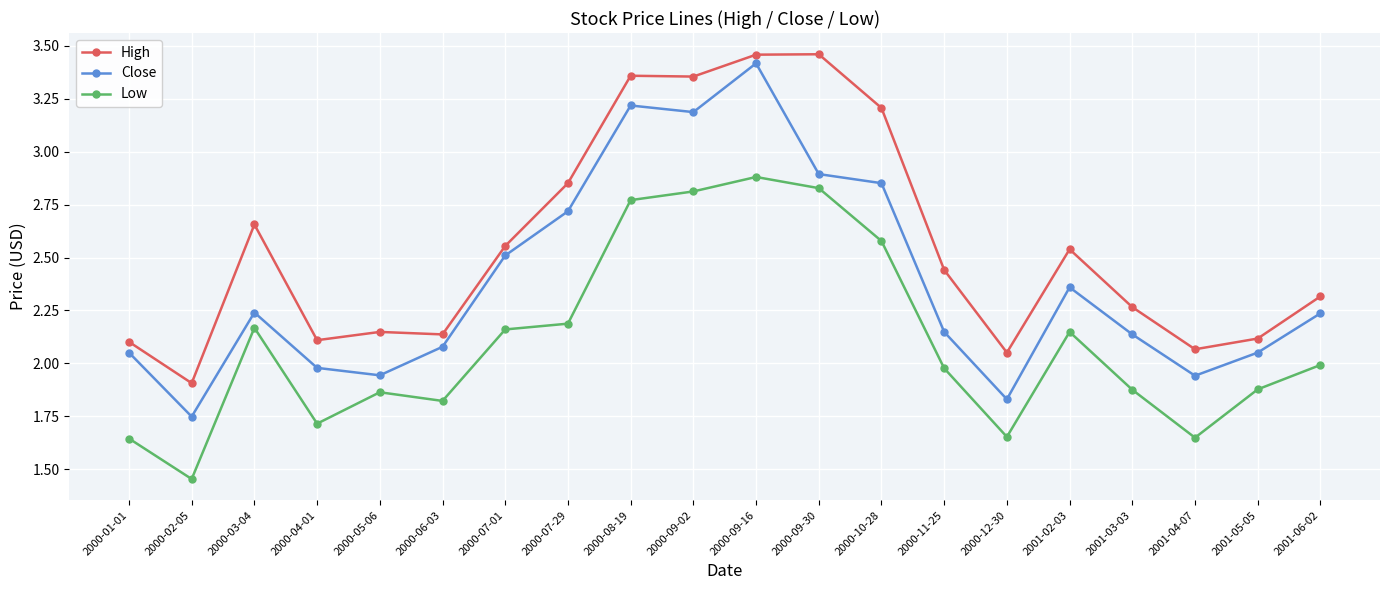

In High, how many points are higher than both neighbors (excluding endpoints)?

5